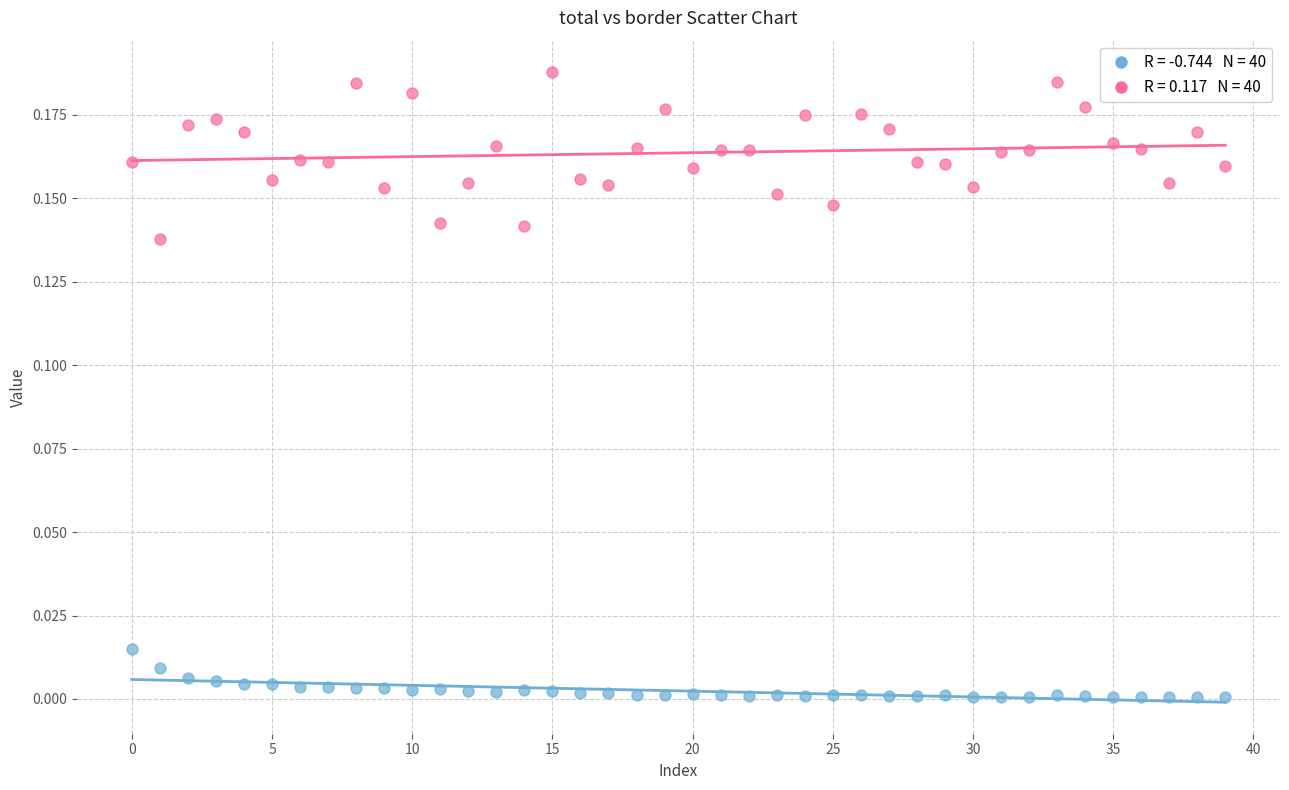

How many data points are displayed?

80